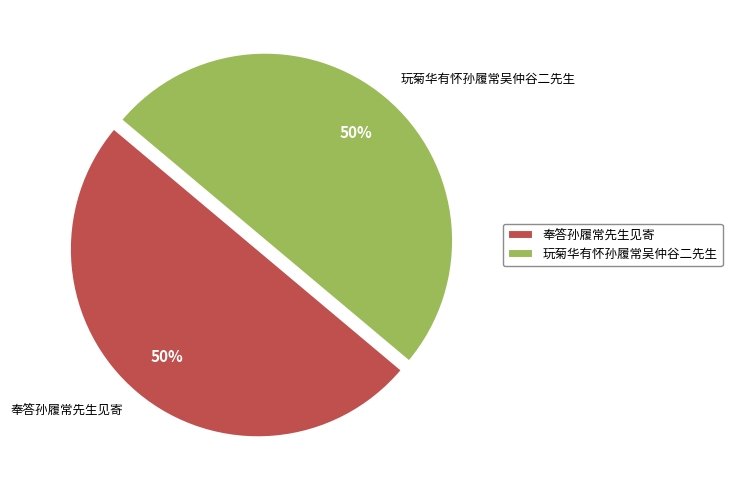

Combined, do 奉答孙履常先生见寄 and 玩菊华有怀孙履常吴仲谷二先生 account for over 50%?

Yes